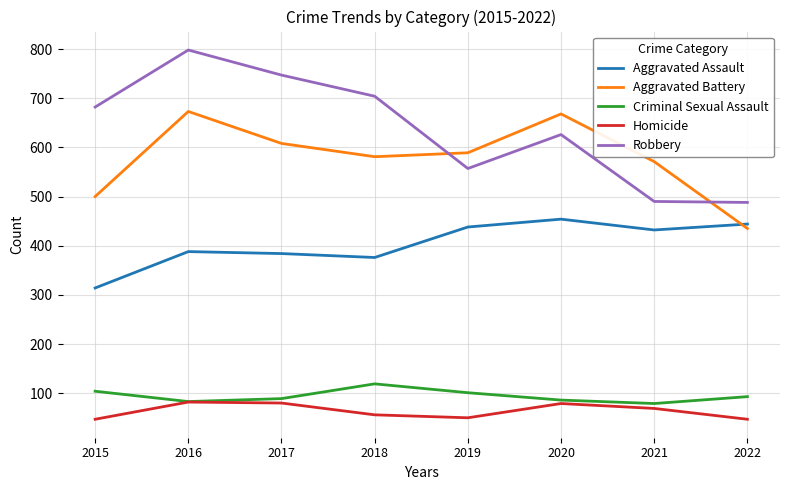

Does the chart have visible grid lines?

Yes